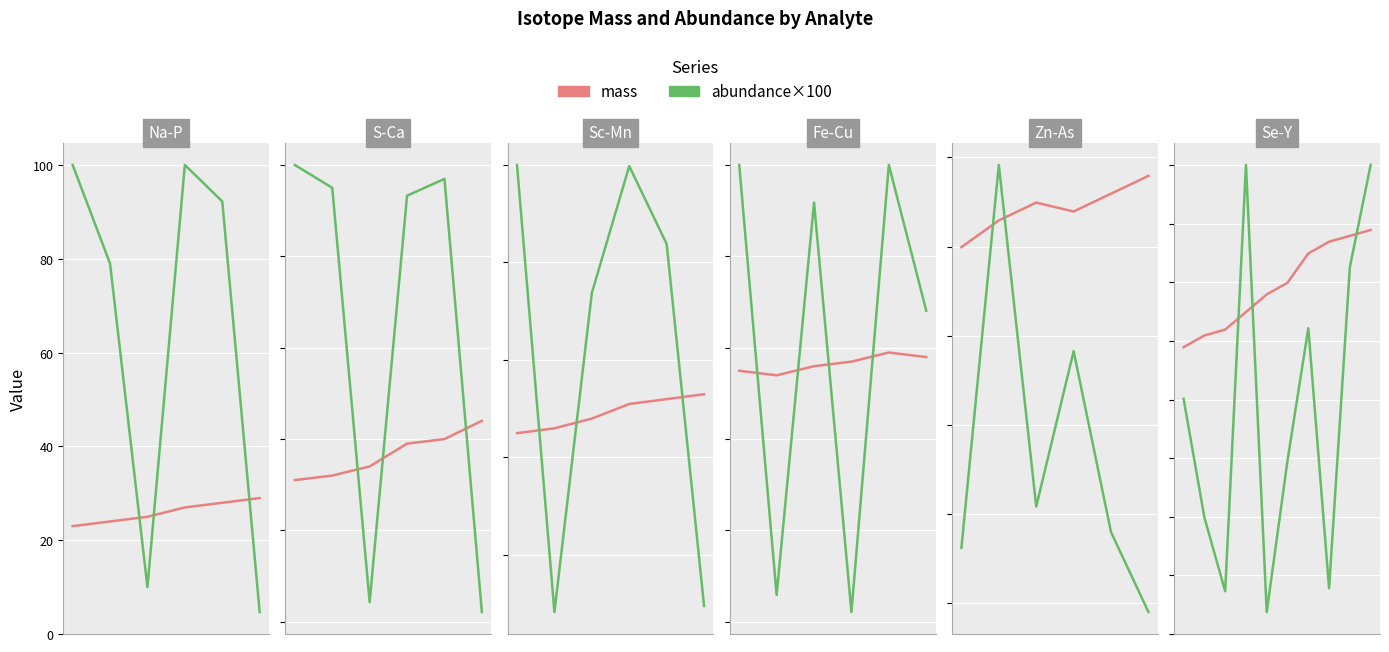

At which label does mass first exceed 79?

5